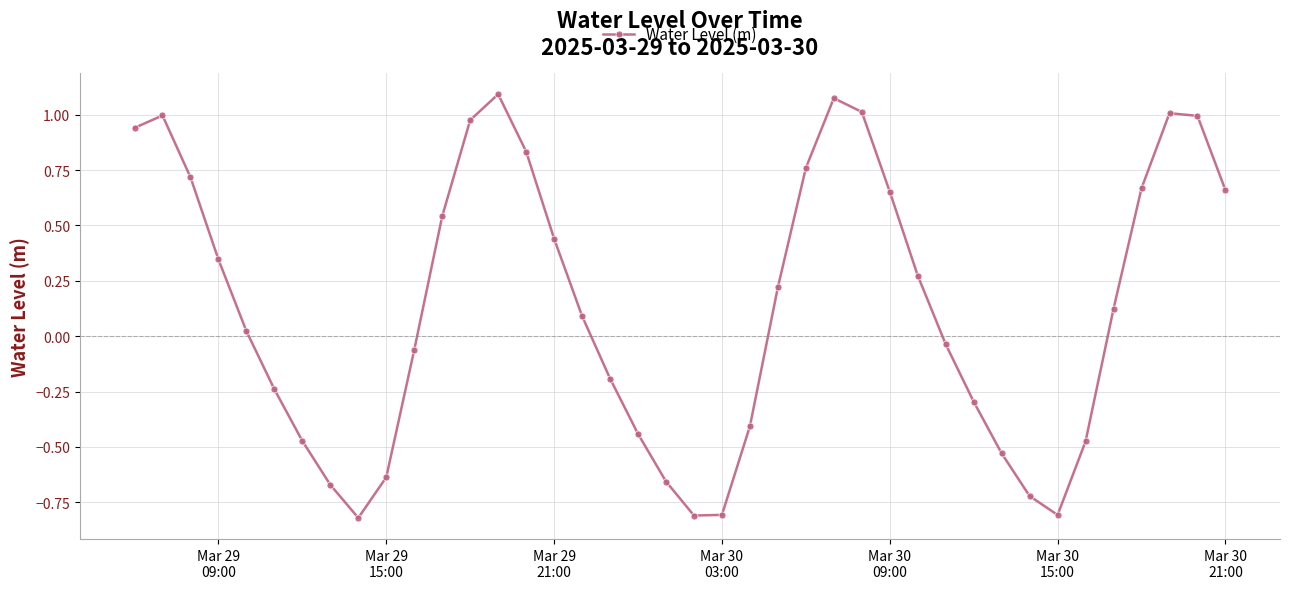

What is the sum of all values?

5.4